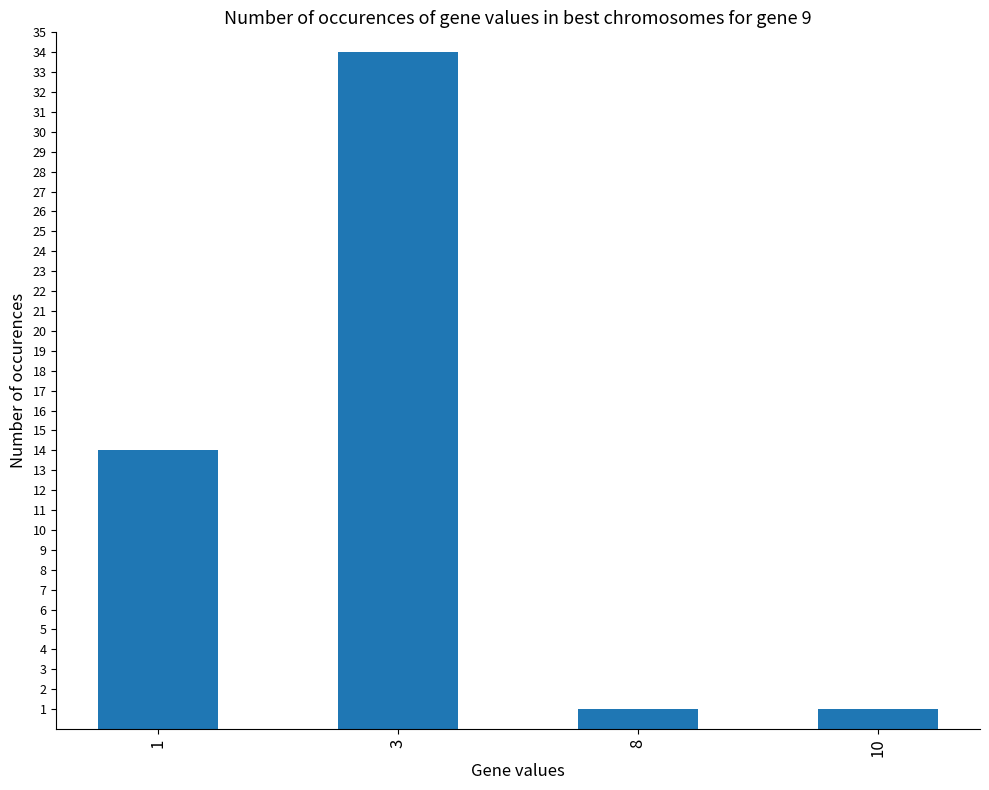

What is the change in value from 3 to 10?

-33